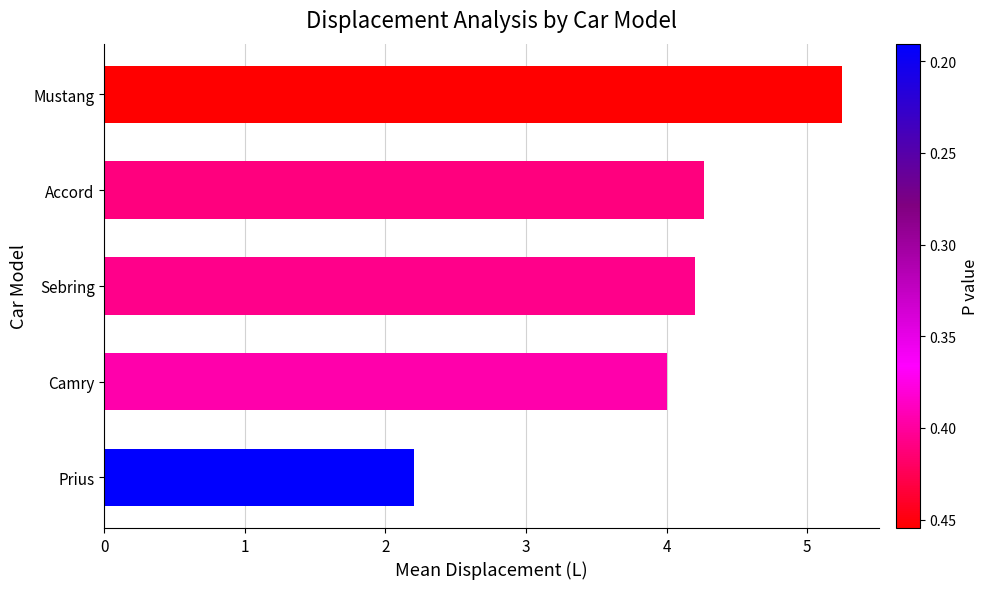

What is the smallest value displayed?

2.2